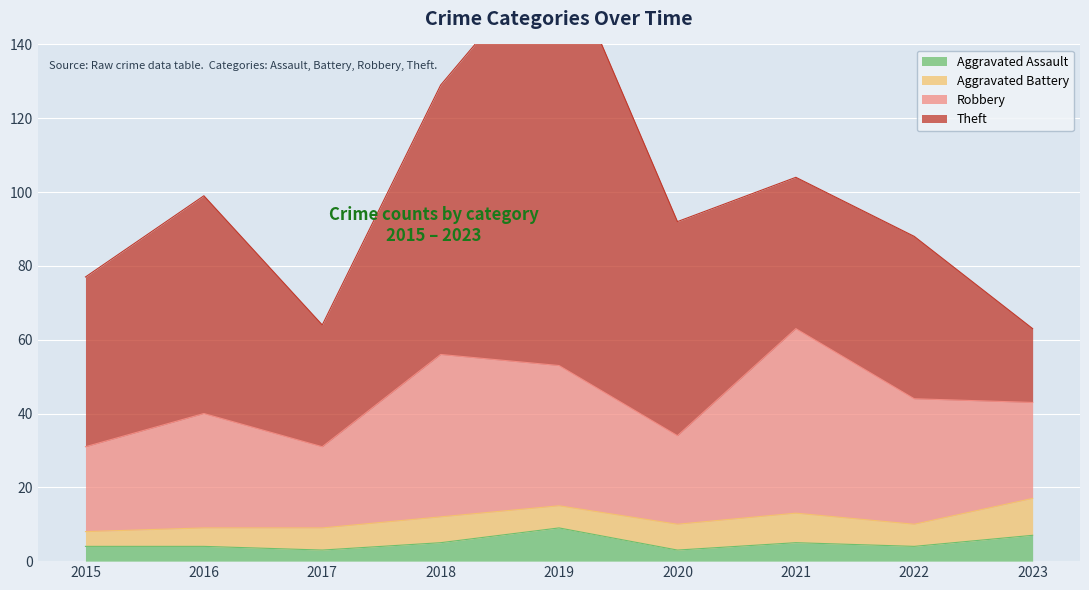

In Theft, how many points are lower than both neighbors (excluding endpoints)?

2